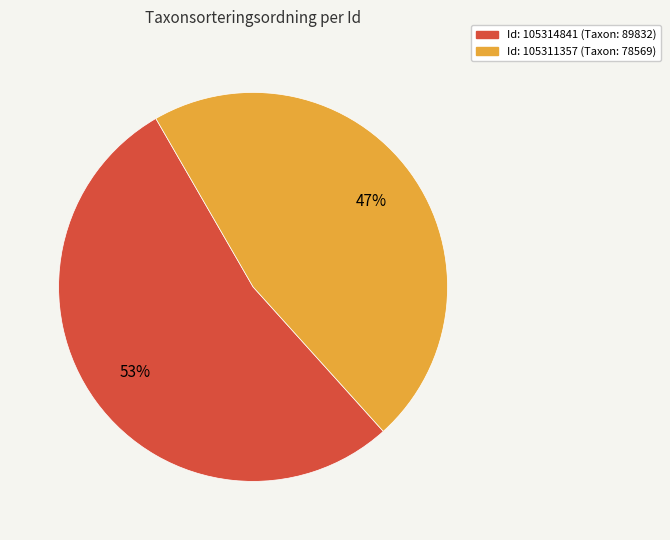

To the nearest percent, what is the average slice percentage?

50%